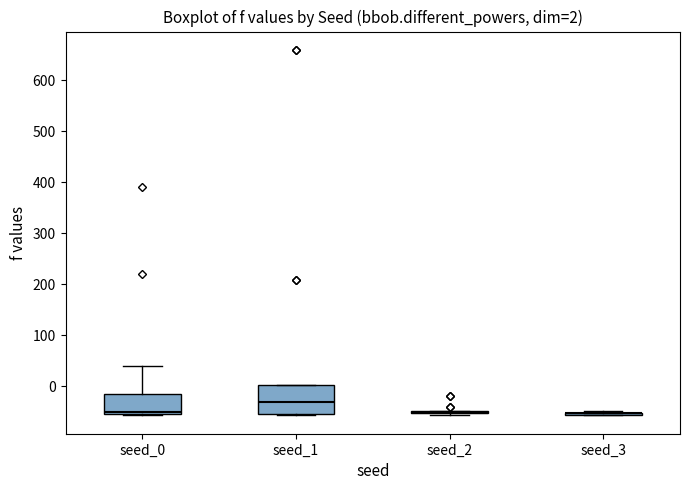

Comparing the boxes themselves (not the whiskers), which one is the tallest?

seed_1